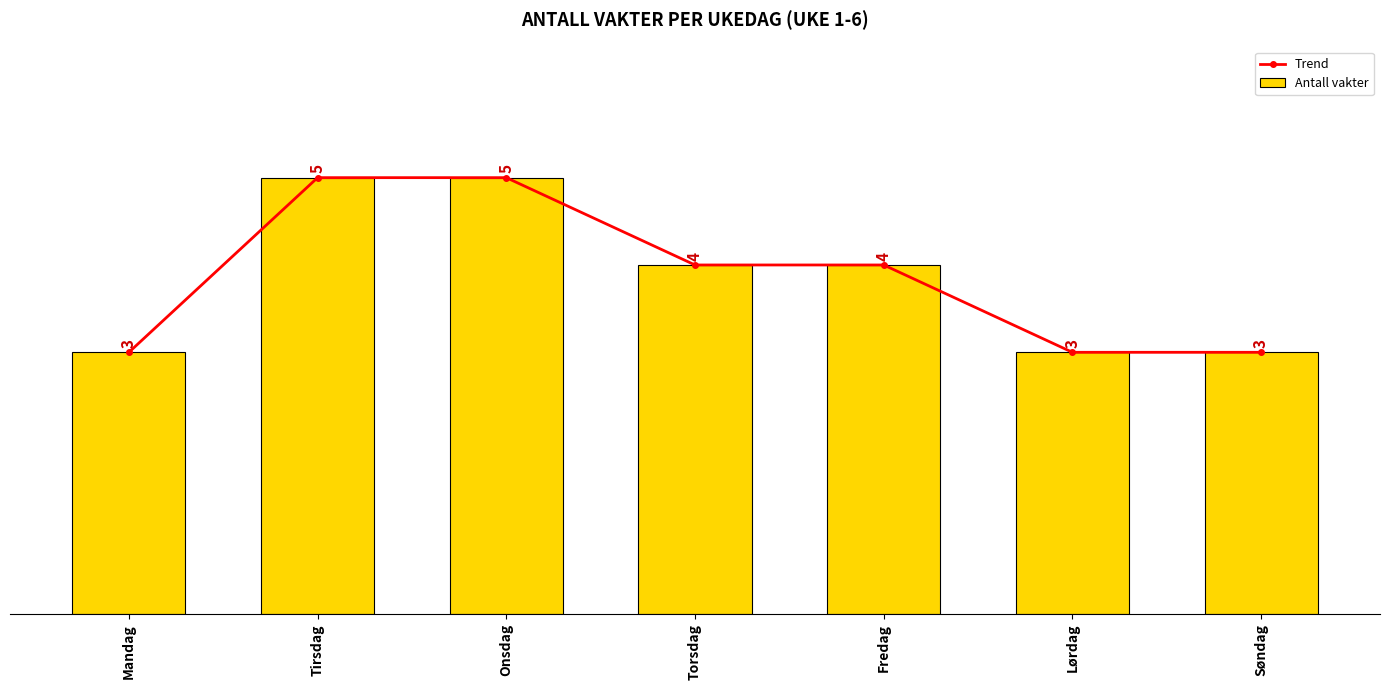

How many Antall vakter values are between 3 and 5?

7